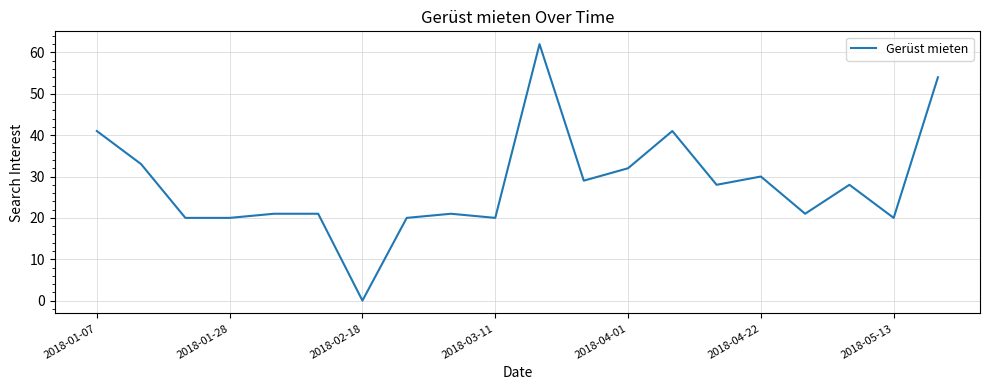

What is the maximum value shown in the chart?

62